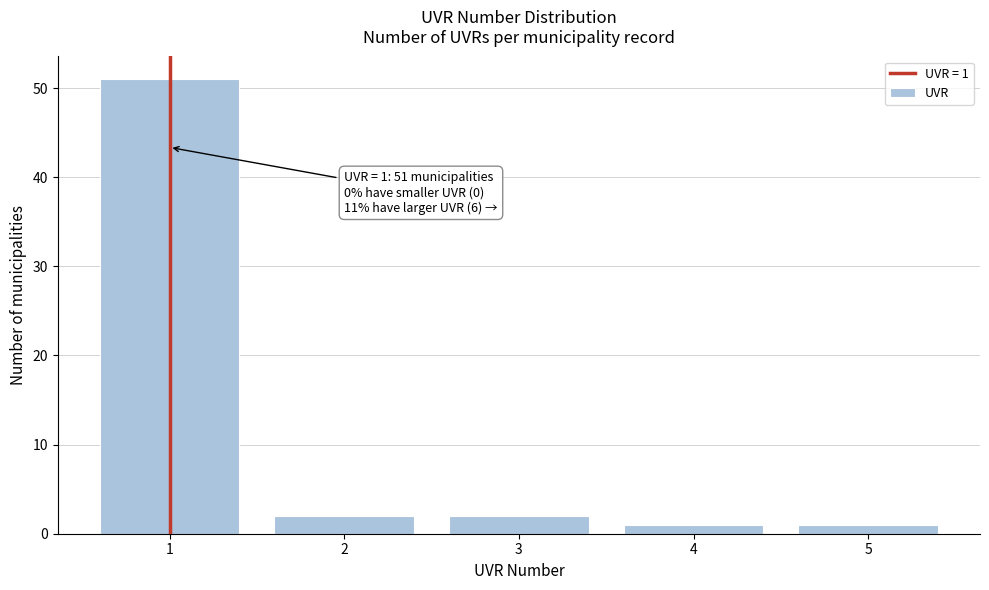

Which range on the x-axis has the tallest bar?

0.5 to 1.5